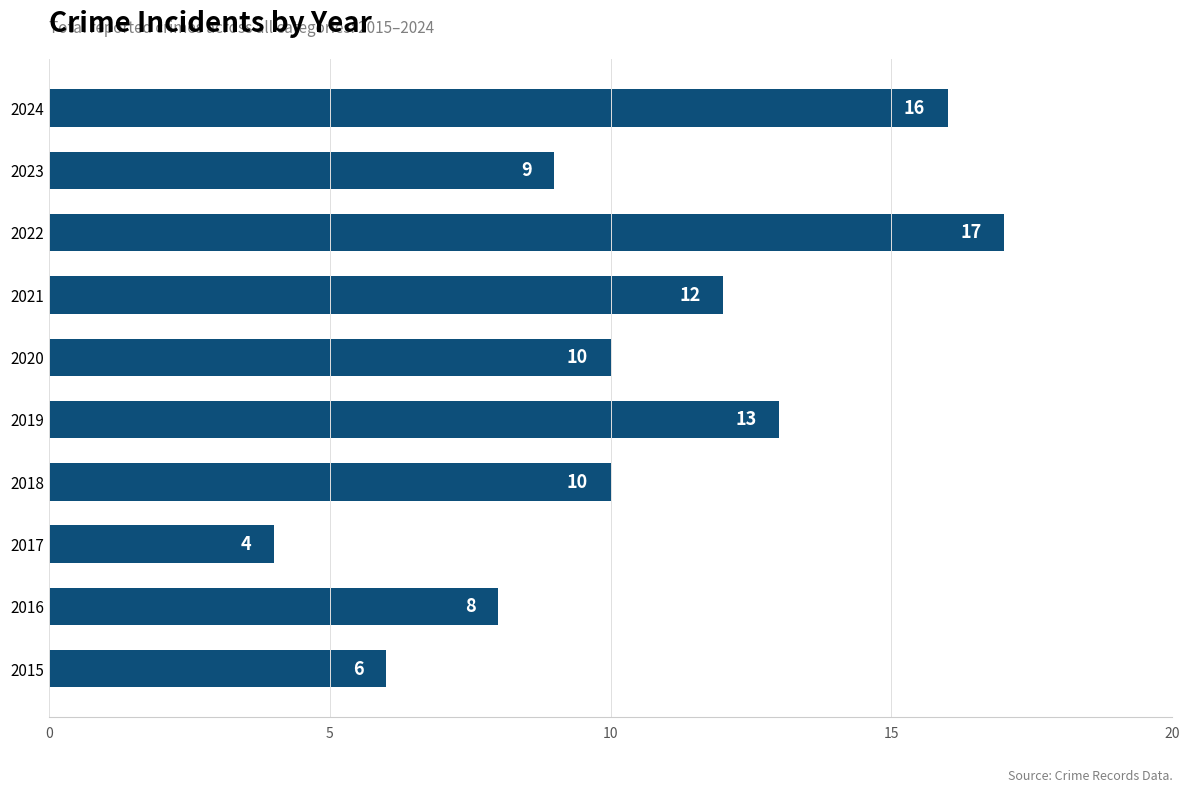

What is the smallest value displayed?

4